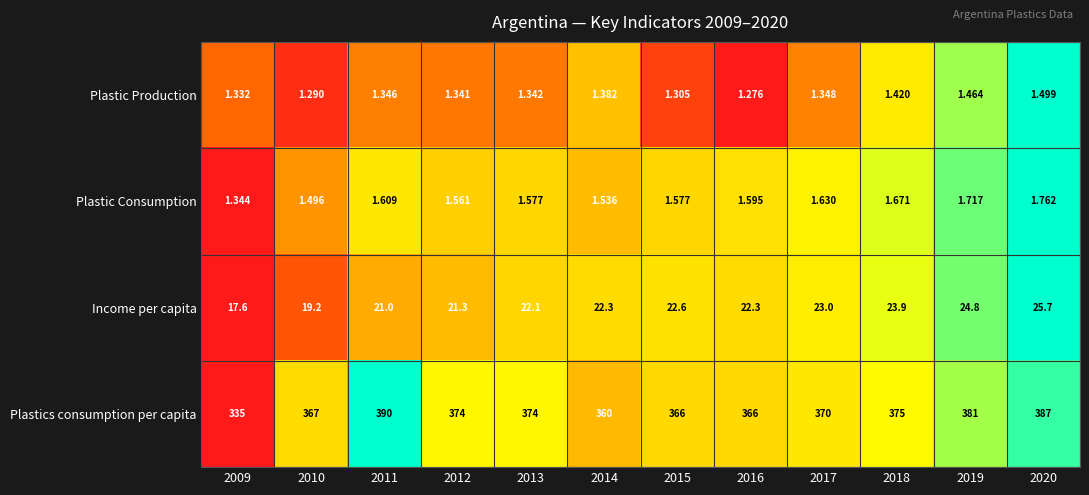

At which category does the chart reach its peak across all series?

2011